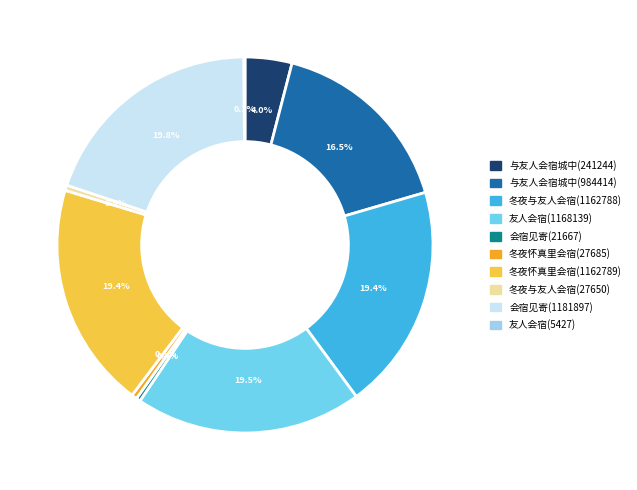

Does 会宿见寄(21667) represent more than half of the total?

No